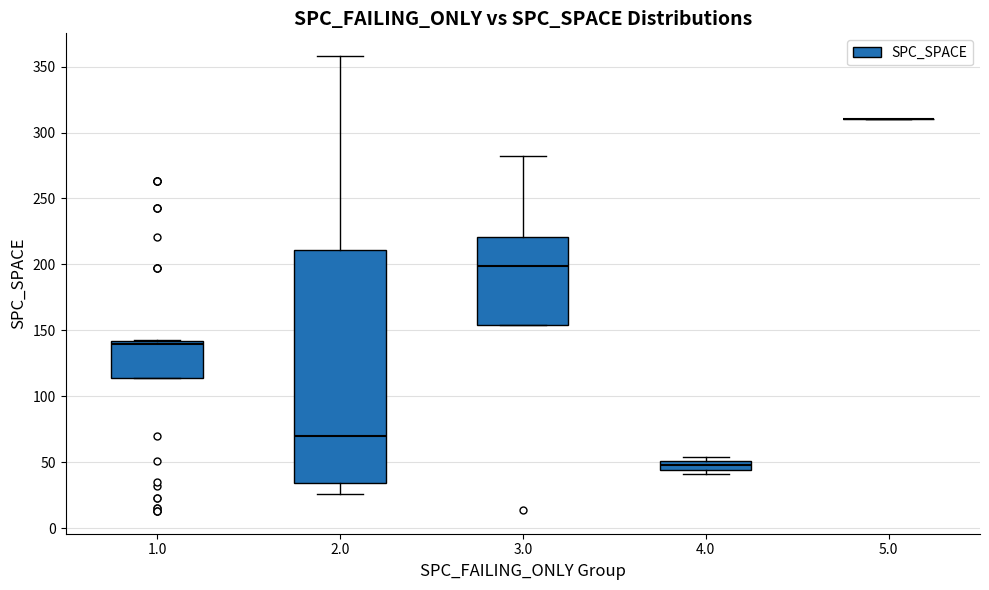

Comparing the boxes themselves (not the whiskers), which one is the tallest?

2.0